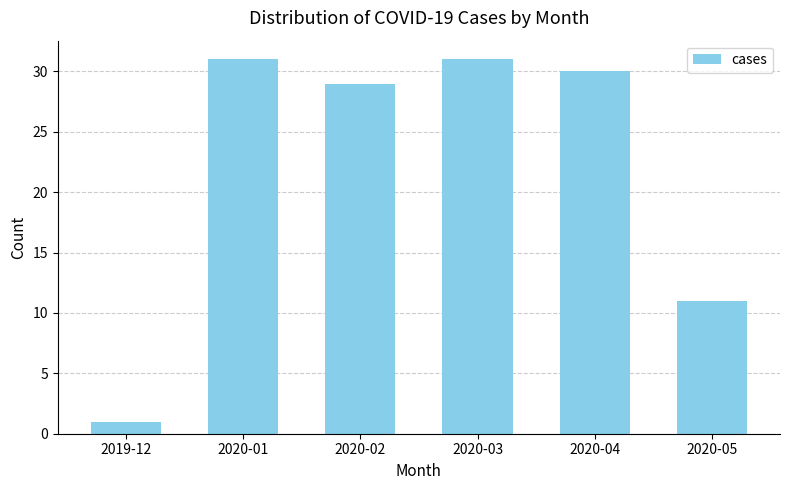

Which has a higher value, 2019-12 or 2020-04?

2020-04